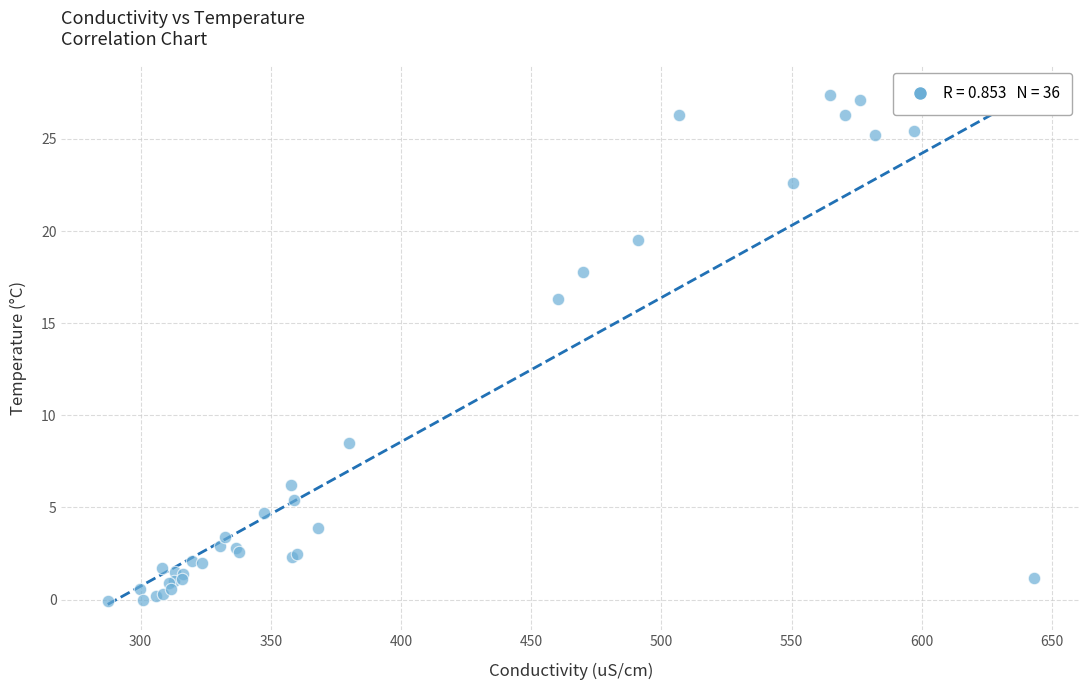

What Y value in the scatter plot is closest to 13?

16.3